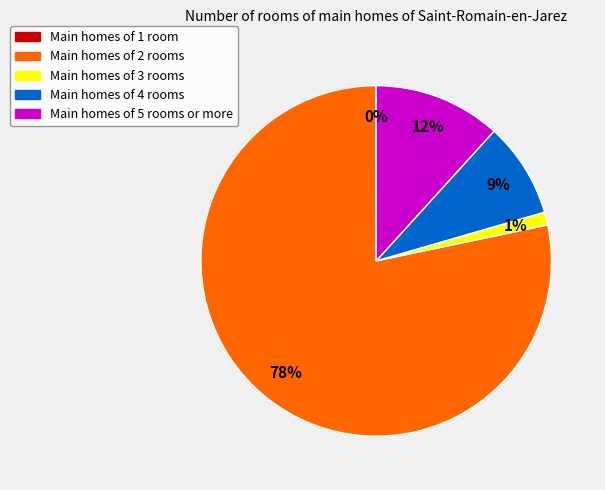

To the nearest percent, what is the average slice percentage?

20%